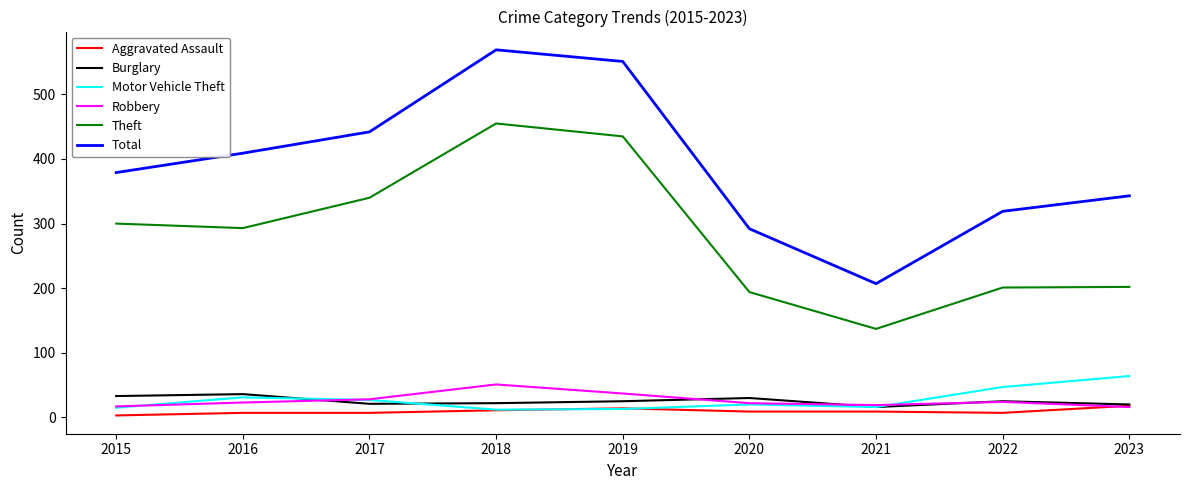

How many lines are shown in the chart?

6